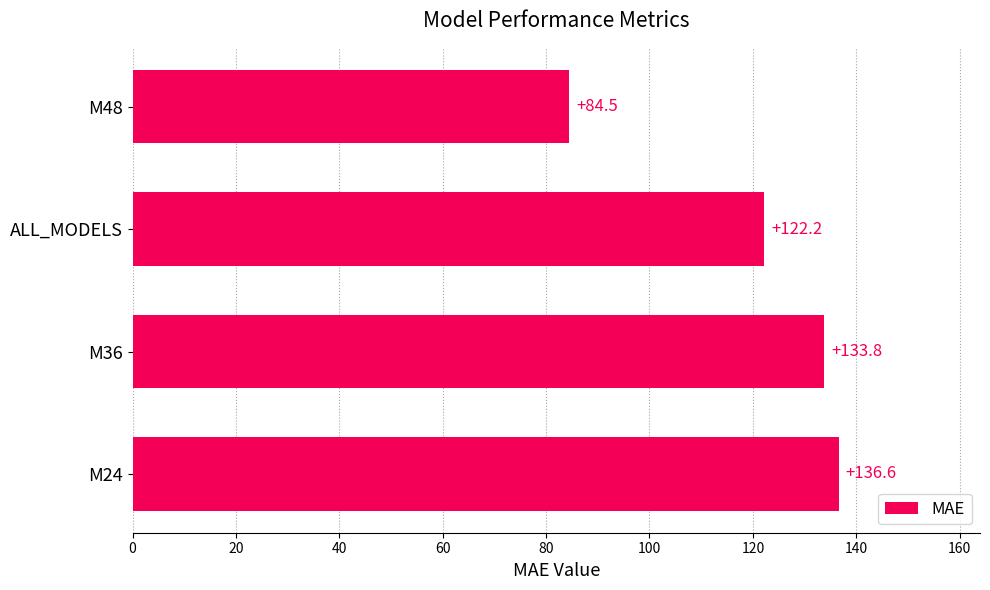

Count the number of values greater than 133.

2